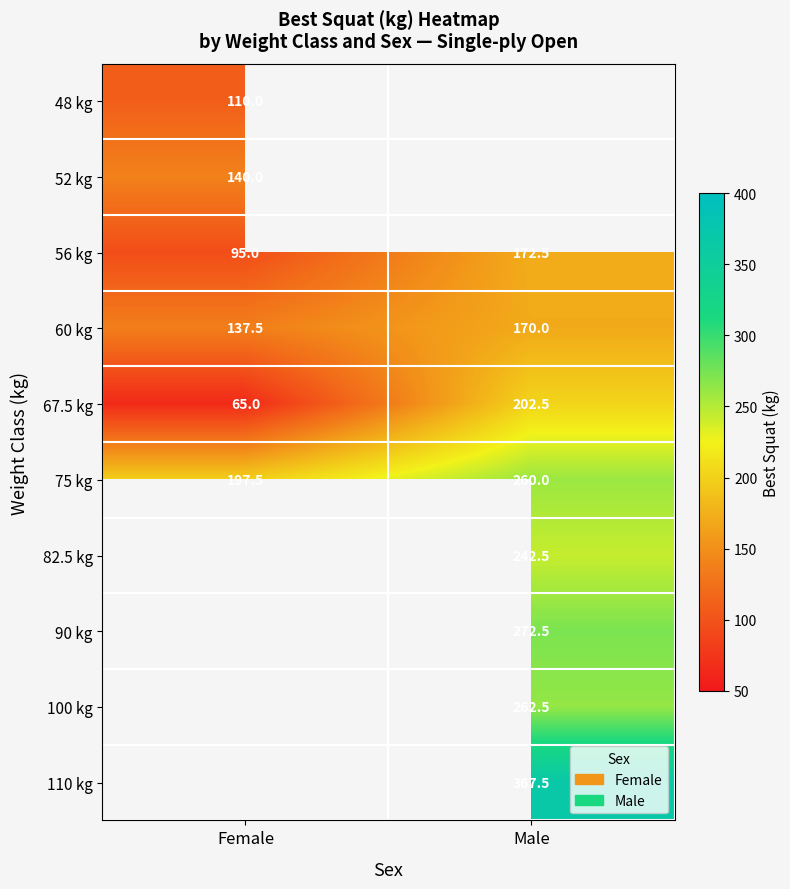

Where is 60 kg nearest to the value 153?

Female